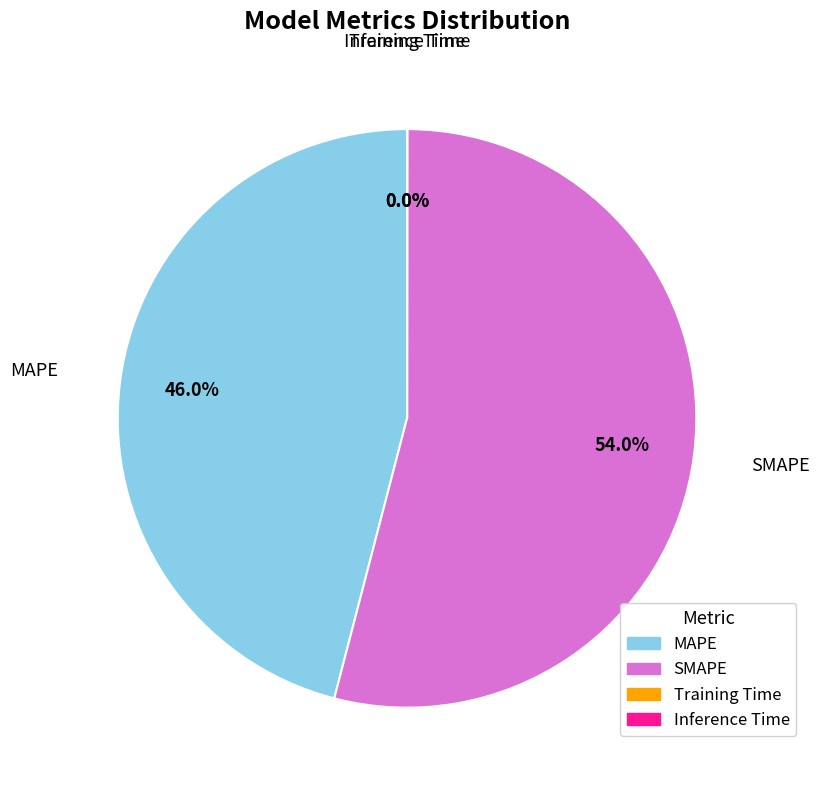

Is there any slice that represents more than half of the pie?

Yes